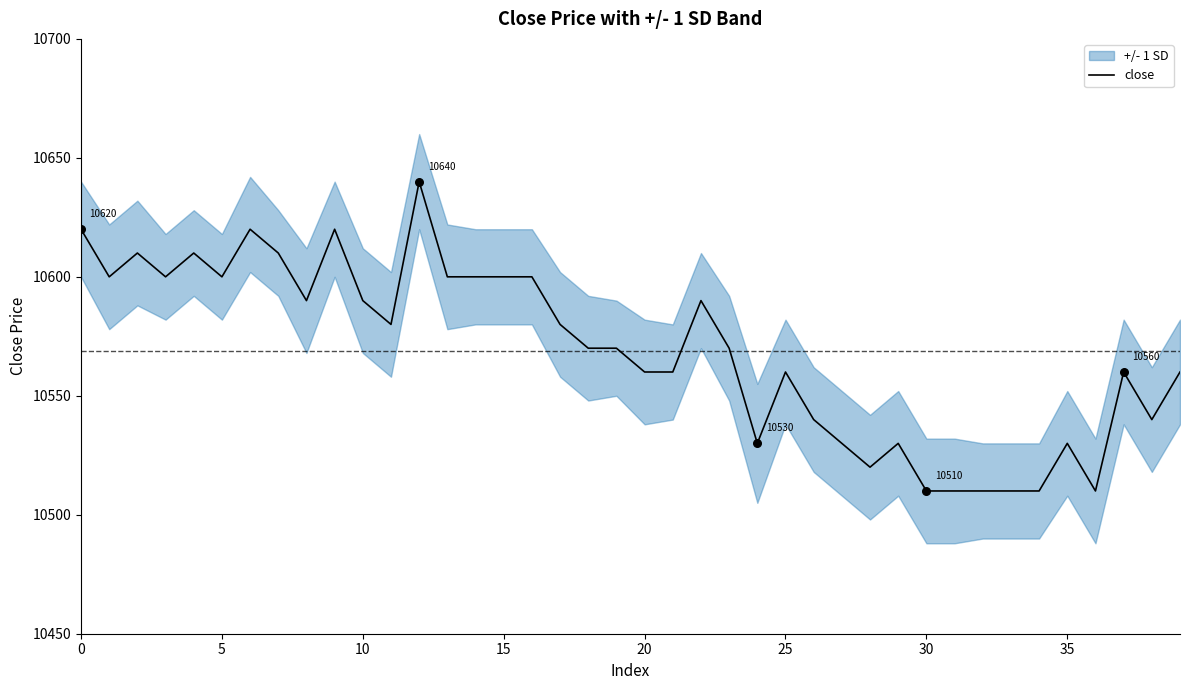

Approximately how many times larger is the value at 15 compared to 33?

1.0